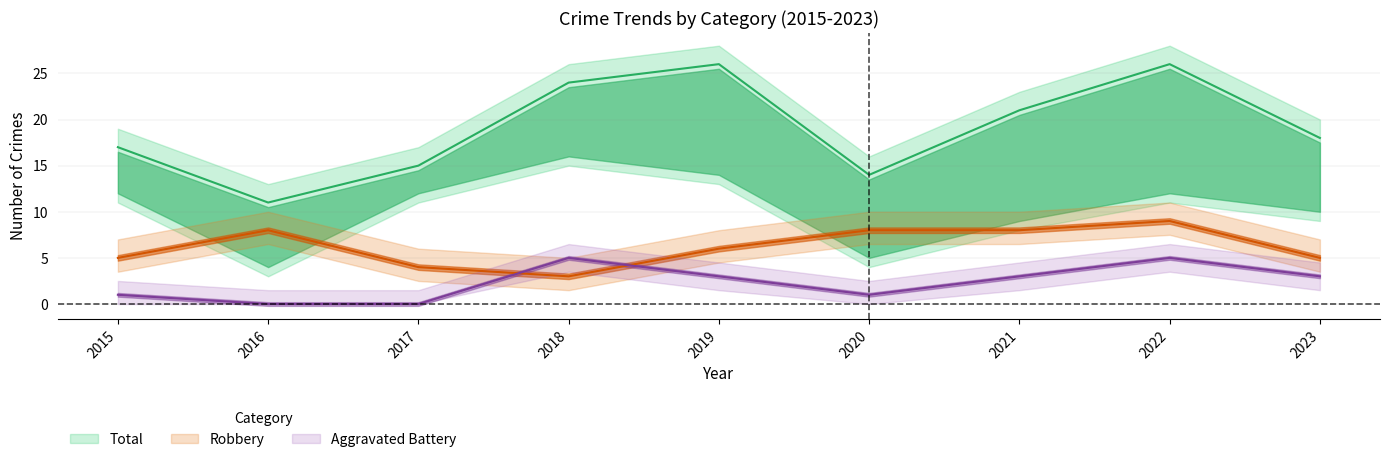

Reading left to right, what are all the values shown in this chart?

Robbery: 5	8	4	3	6	8	8	9	5
Total: 17	11	15	24	26	14	21	26	18
Aggravated Battery: 1	0	0	5	3	1	3	5	3